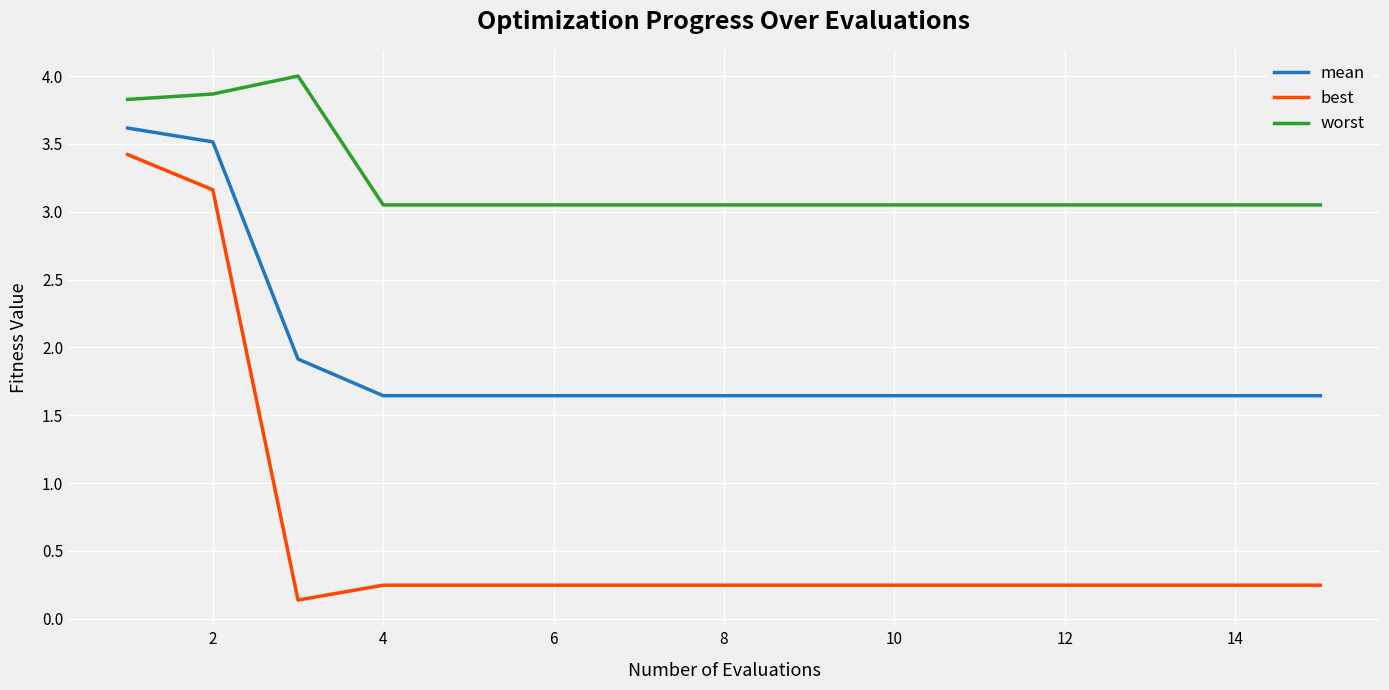

Which series has the largest total across all categories?

worst